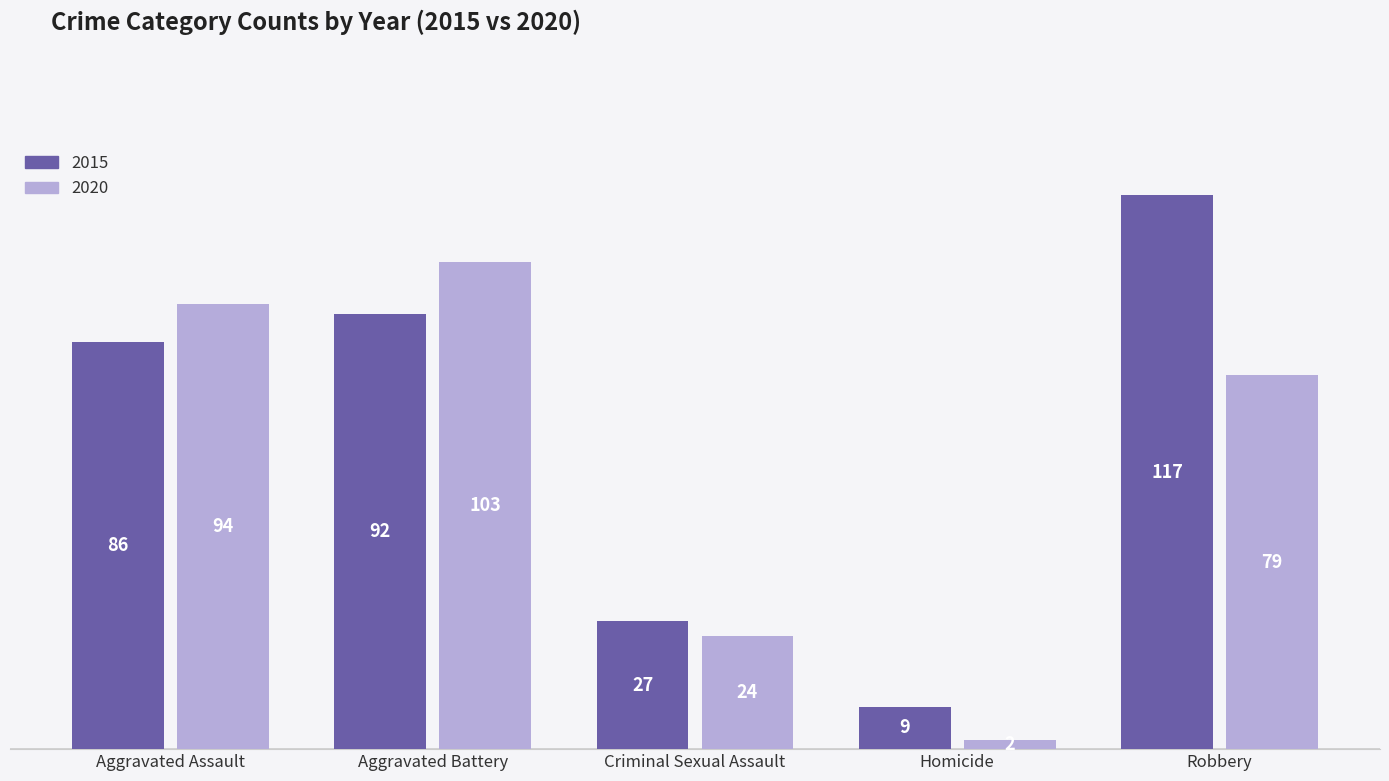

True or false: 2020 has a value of 33 at Robbery.

False